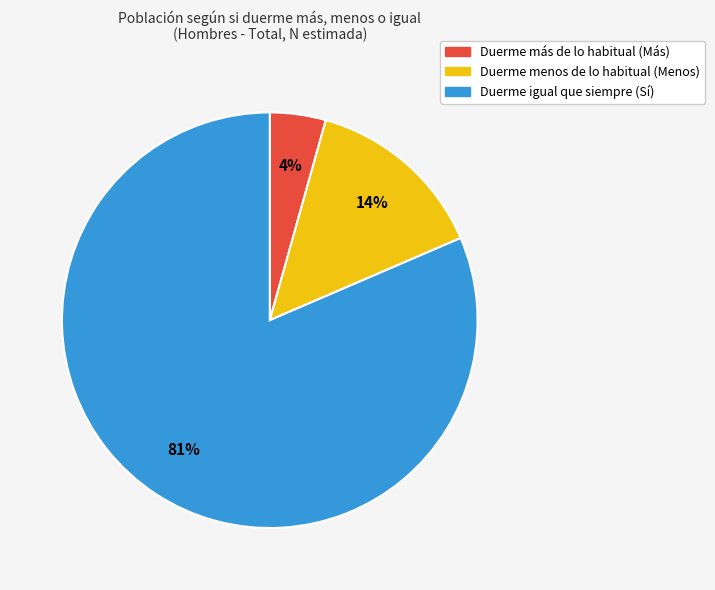

To the nearest percent, what is the average slice percentage?

33%